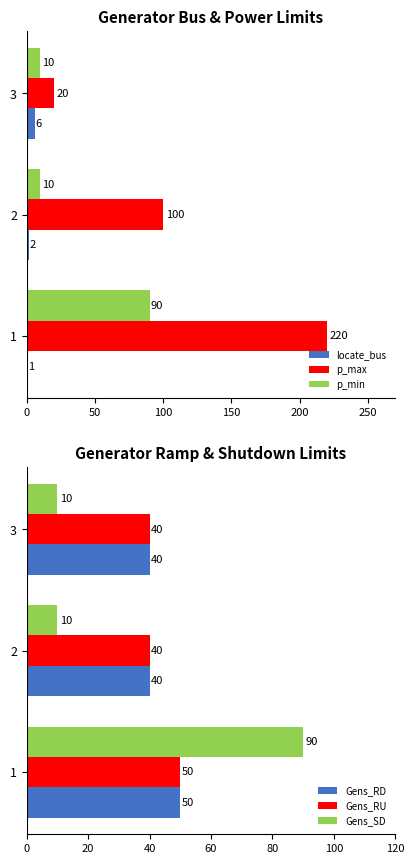

The p_min series shows 10 at 3. True or false?

True